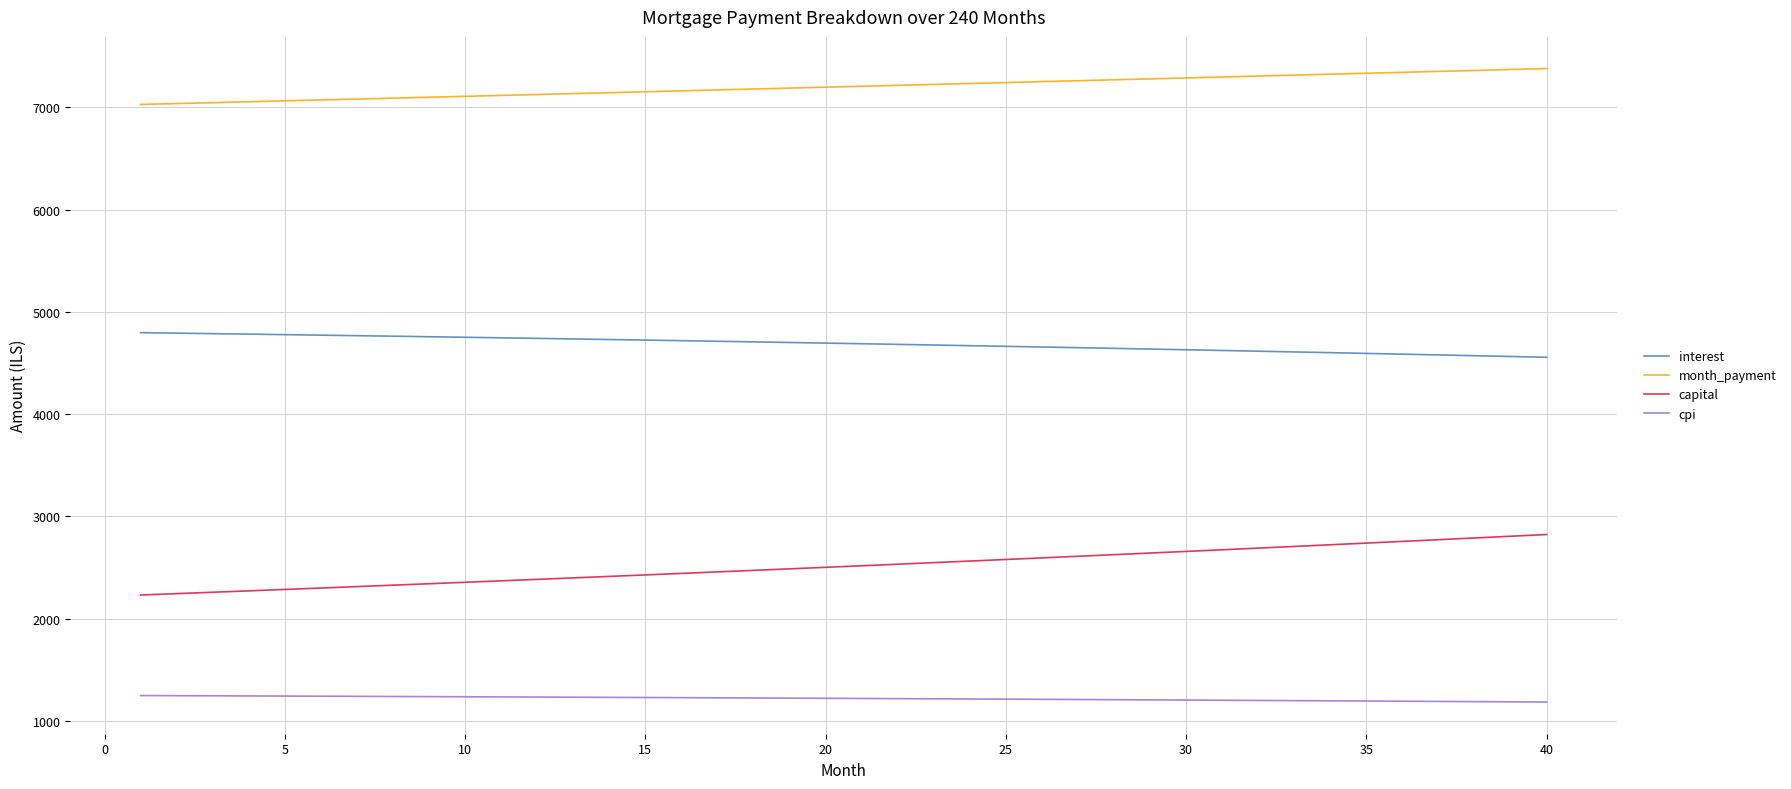

What is the minimum value shown in the chart?

1185.2